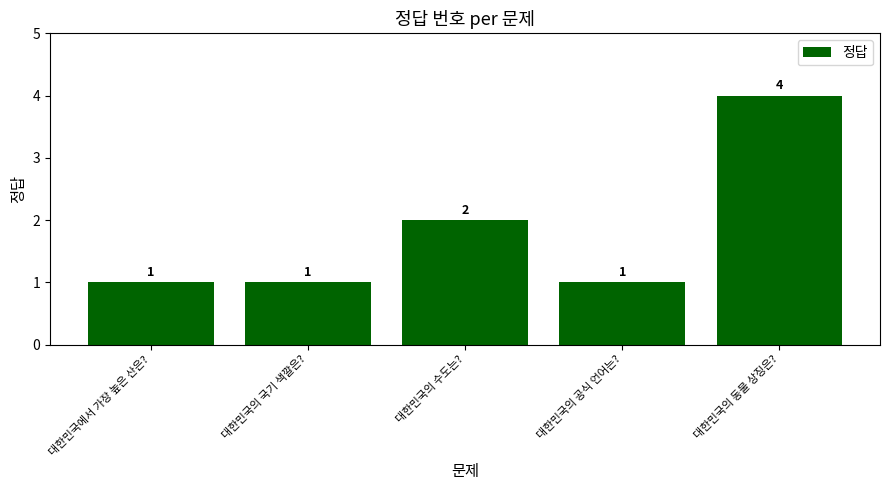

True or false: the data shows 4 at 대한민국의 수도는?.

False